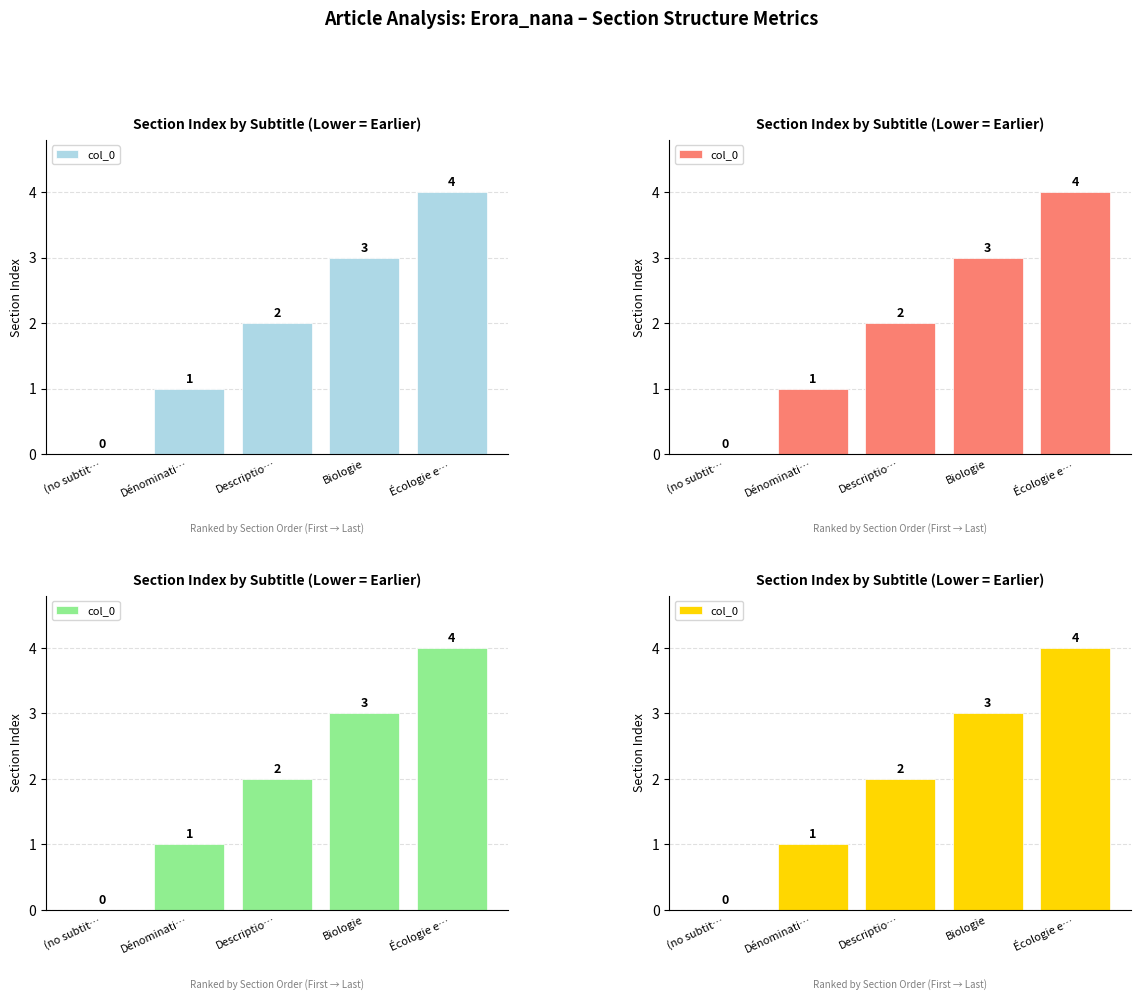

Reading left to right, extract all data points from this chart.

(no subtit…=0	Dénominati…=1	Descriptio…=2	Biologie=3	Écologie e…=4